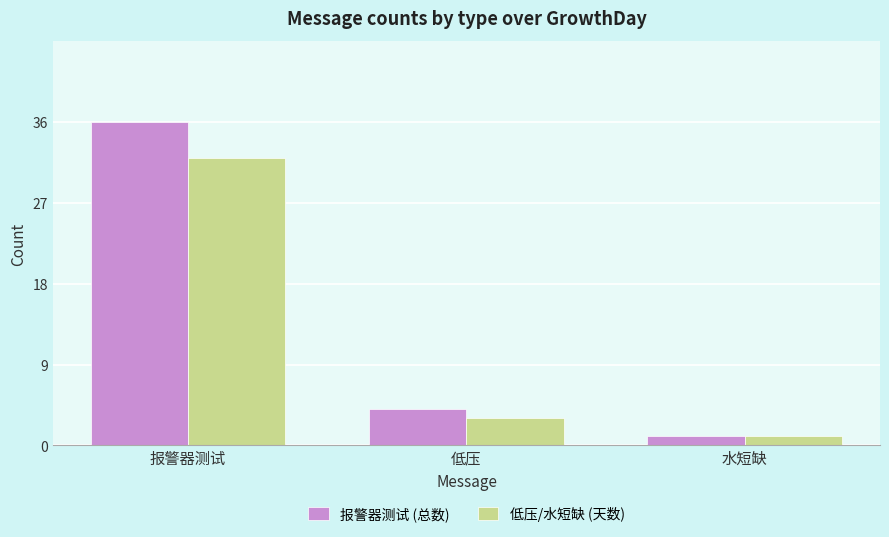

Reading left to right, extract all data points from this chart.

报警器测试 (总数): 36	4	1
低压/水短缺 (天数): 32	3	1